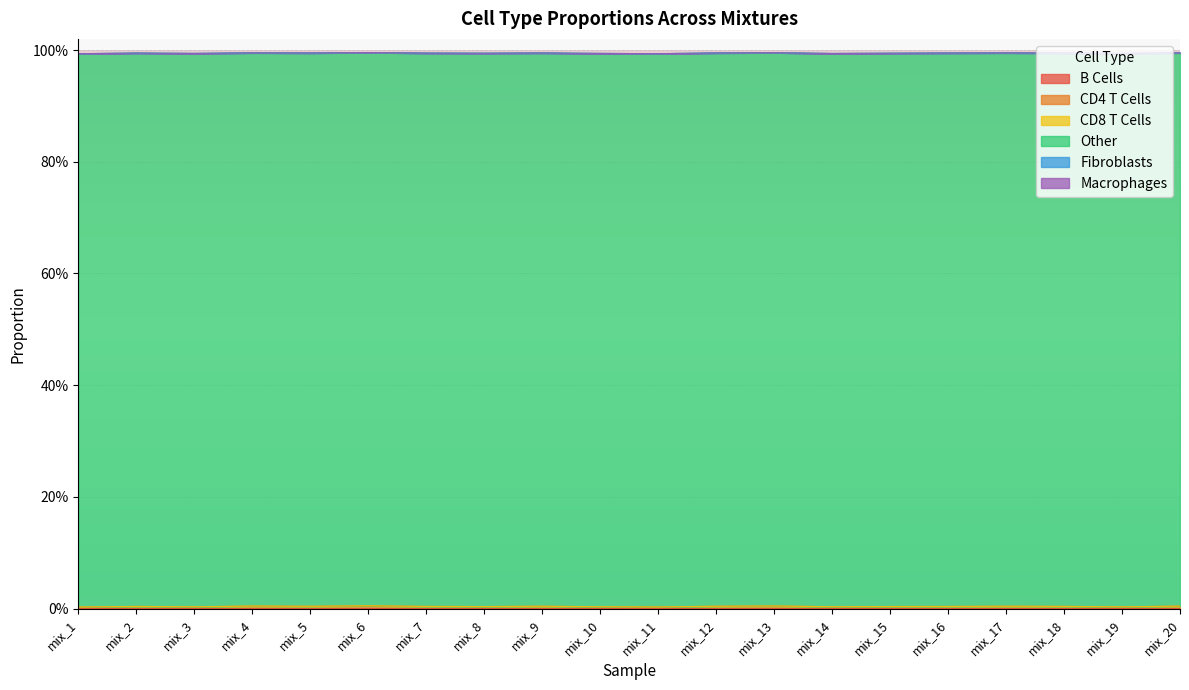

The value of CD8 T Cells at mix_5 is 0.0. True or false?

True